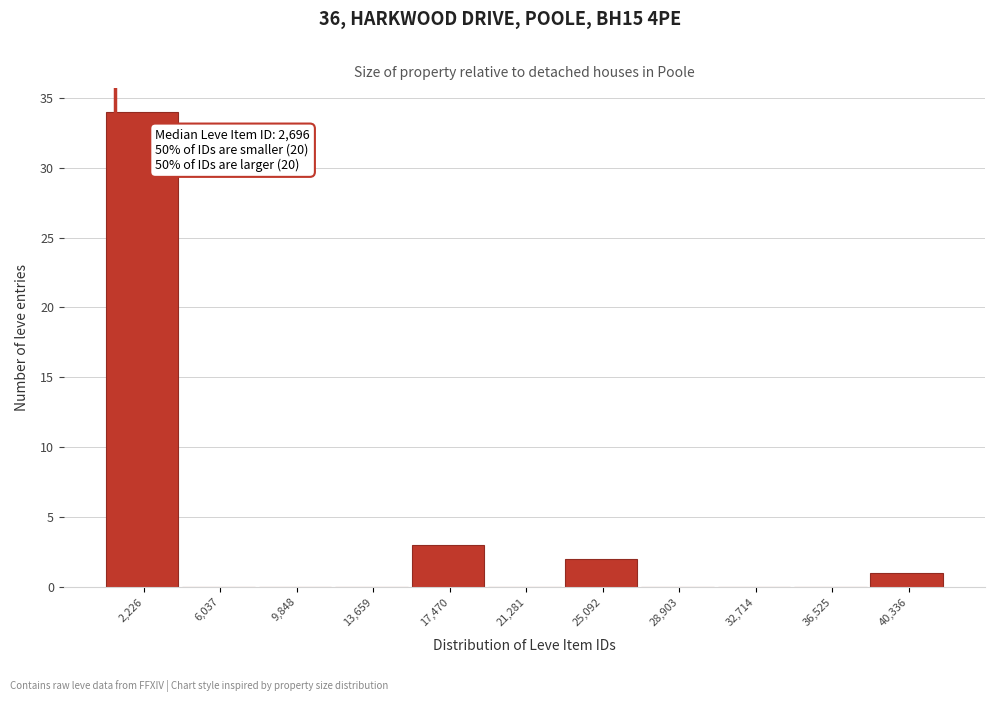

Reading left to right, transcribe all the data shown in this chart.

2,226=34	6,037=0	9,848=0	13,659=0	17,470=3	21,281=0	25,092=2	28,903=0	32,714=0	36,525=0	40,336=1